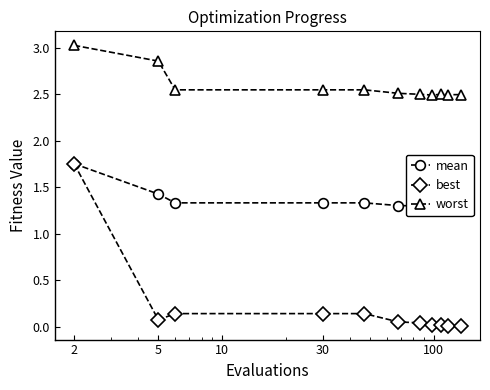

True or false: best and worst cross at least once.

False